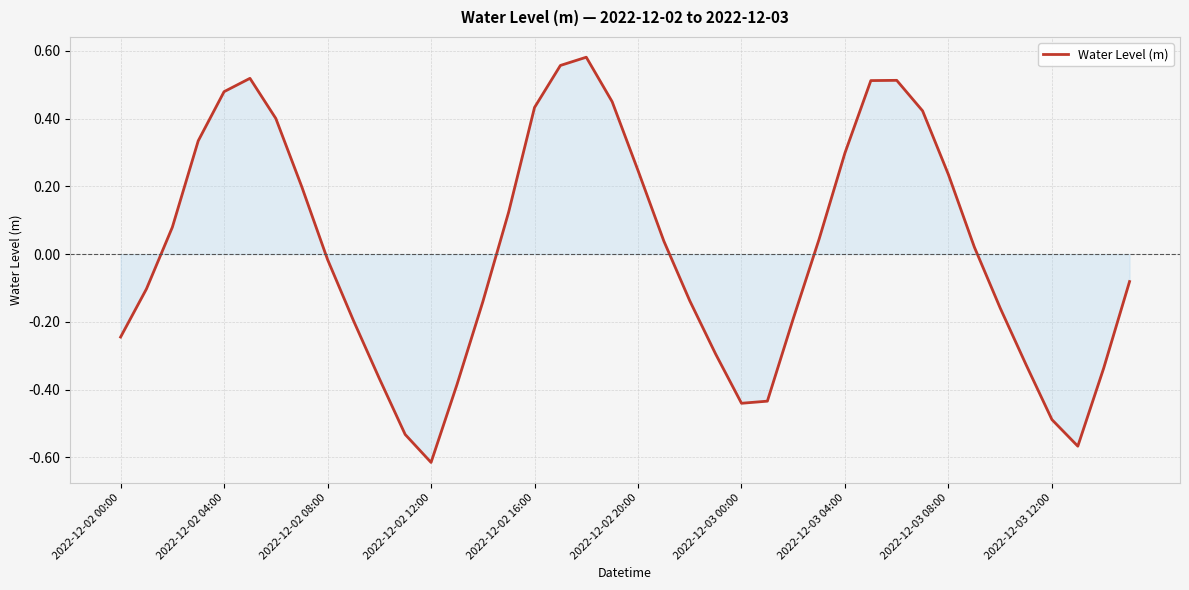

What is the difference between the maximum and minimum values?

1.2